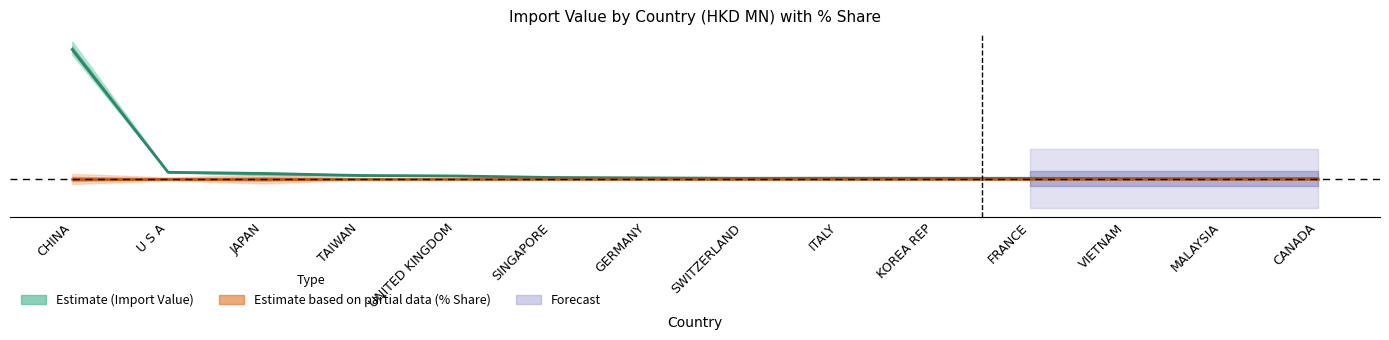

At which category is the sum across all series the highest?

CHINA